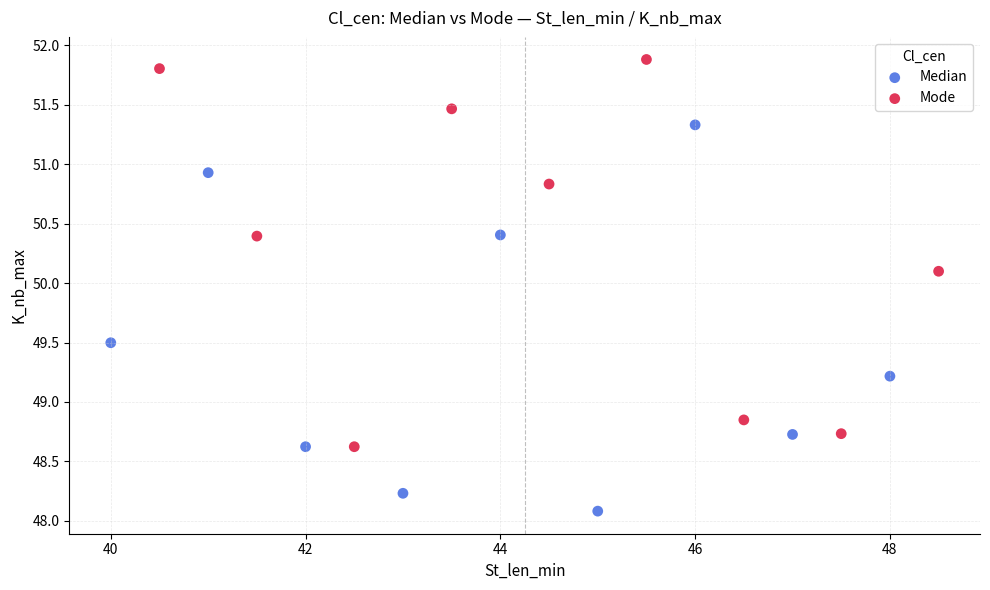

What are all the series names shown in the legend?

Median, Mode